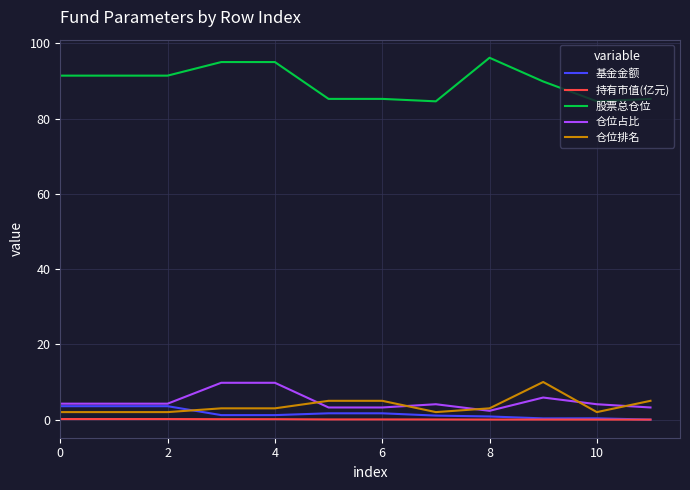

Which series has the widest spread of values?

股票总仓位